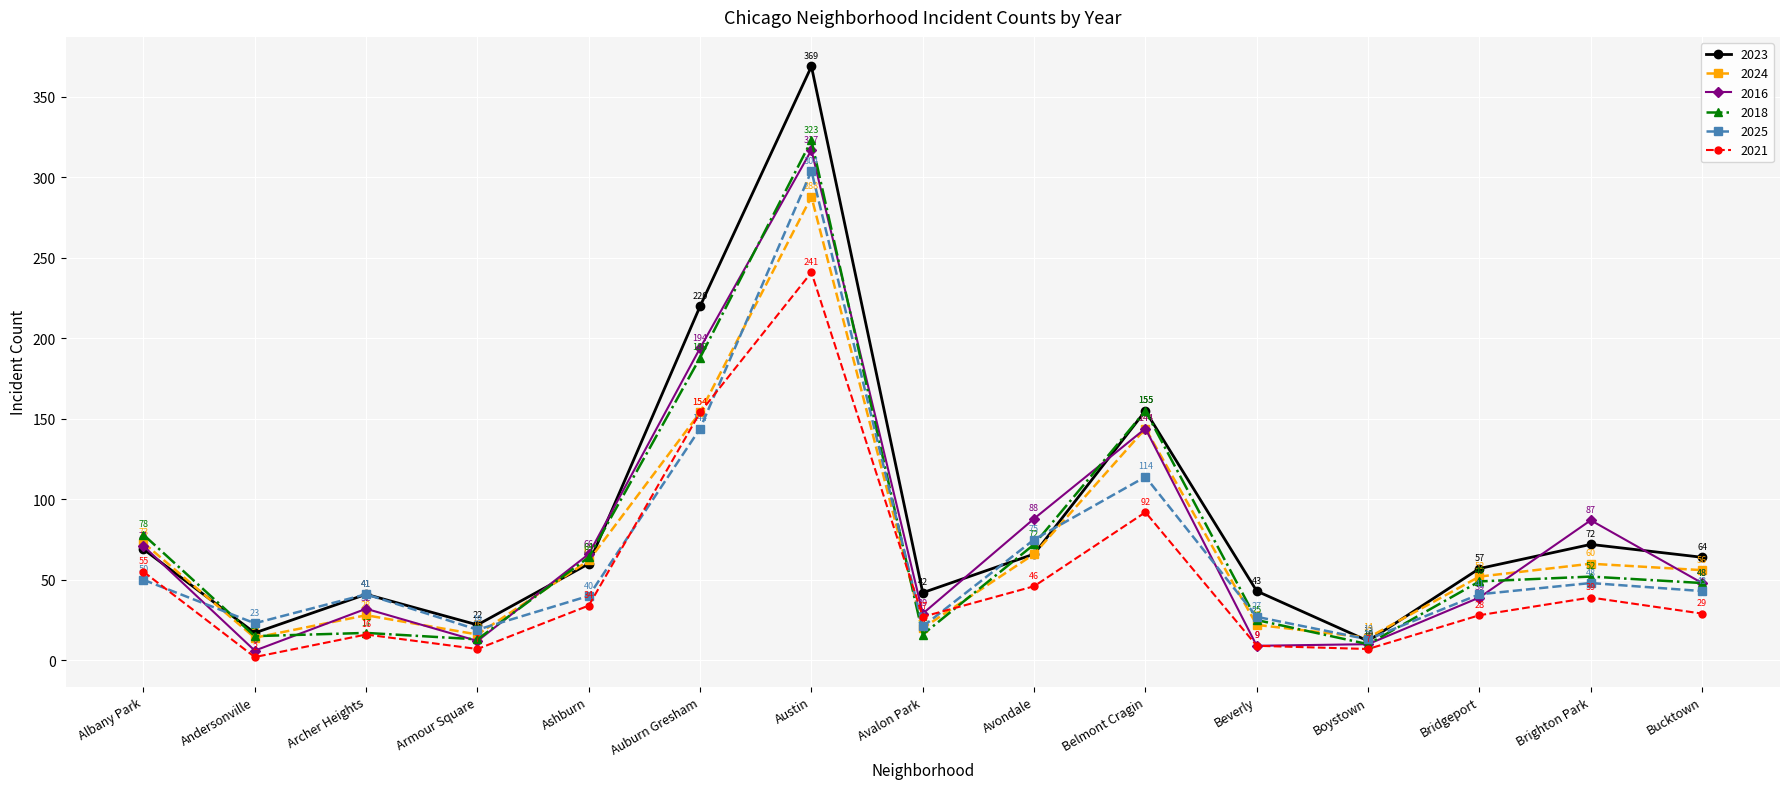

What is the sum of the 2025 values at Andersonville and Auburn Gresham?

167